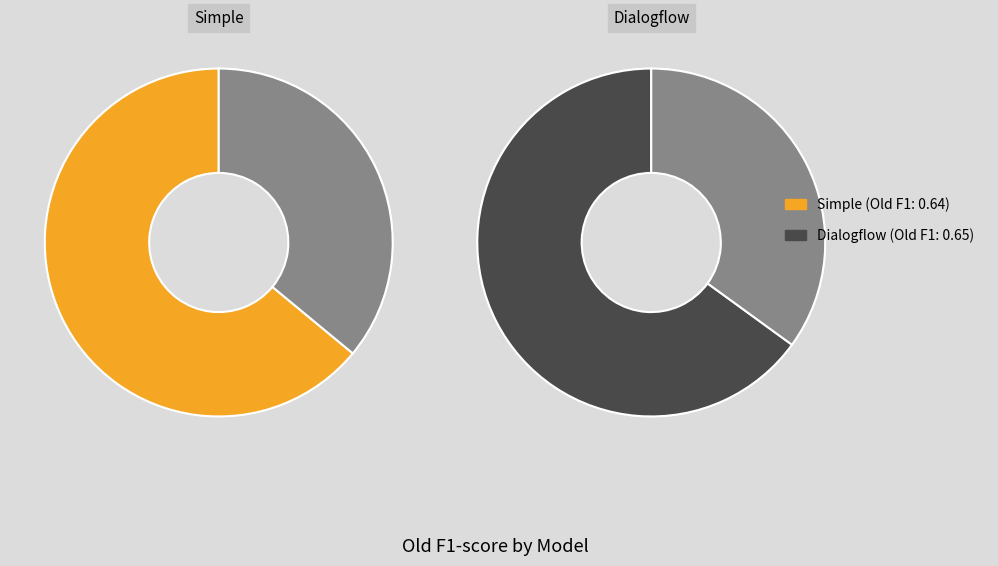

Does Simple account for over 50% of the chart?

No